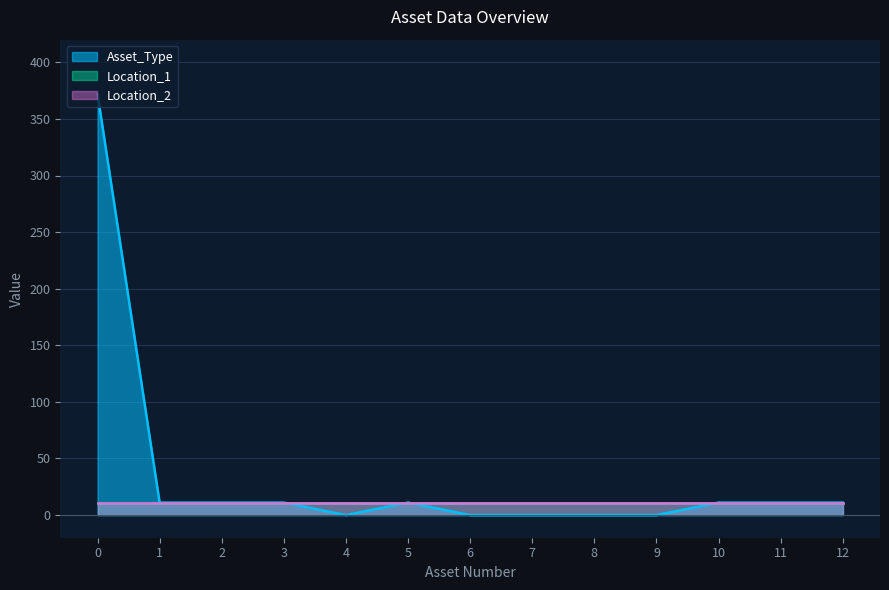

Rank the categories by Asset_Type value from lowest to highest.

4, 6, 7, 8, 9, 1, 2, 3, 5, 10, 11, 12, 0